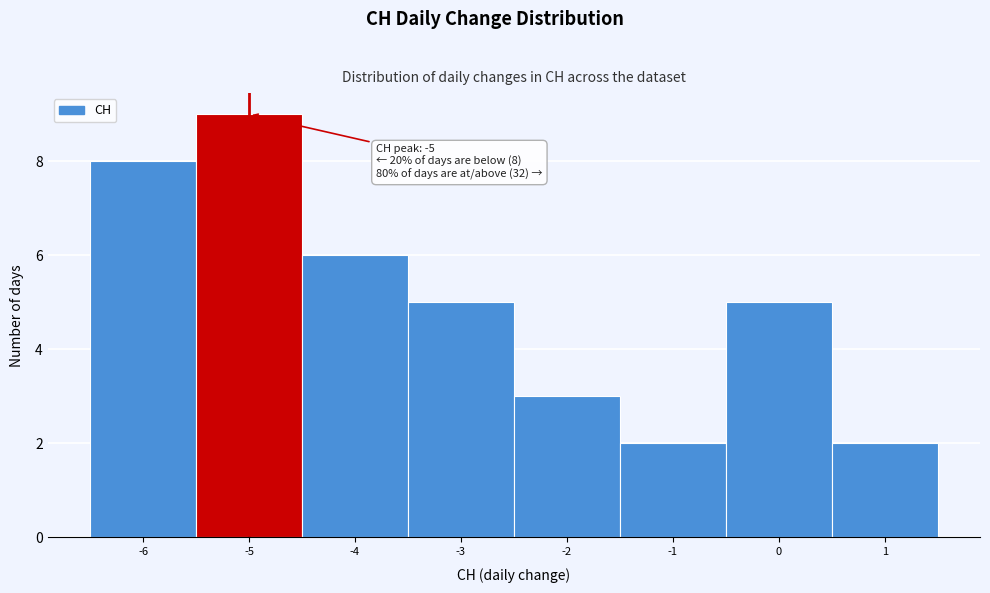

Over which range of the x-axis is the bar tallest?

-5.5 to -4.5